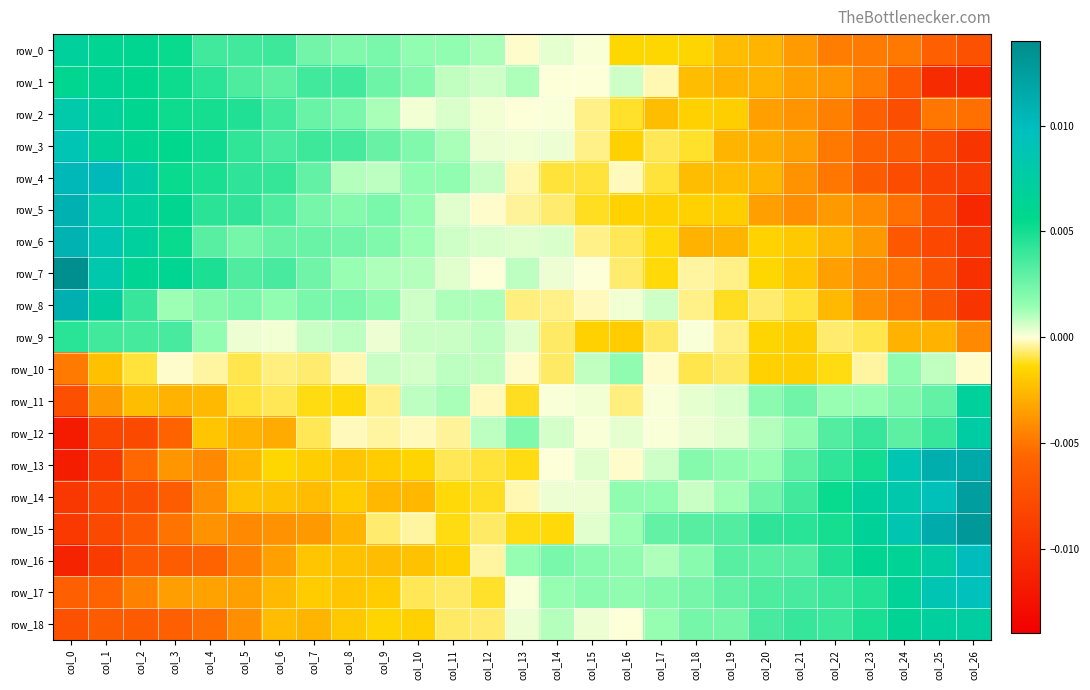

List the series in order of their peak value, lowest first.

row_10, row_9, row_1, row_11, row_0, row_18, row_12, row_2, row_3, row_17, row_16, row_4, row_6, row_5, row_8, row_13, row_14, row_15, row_7